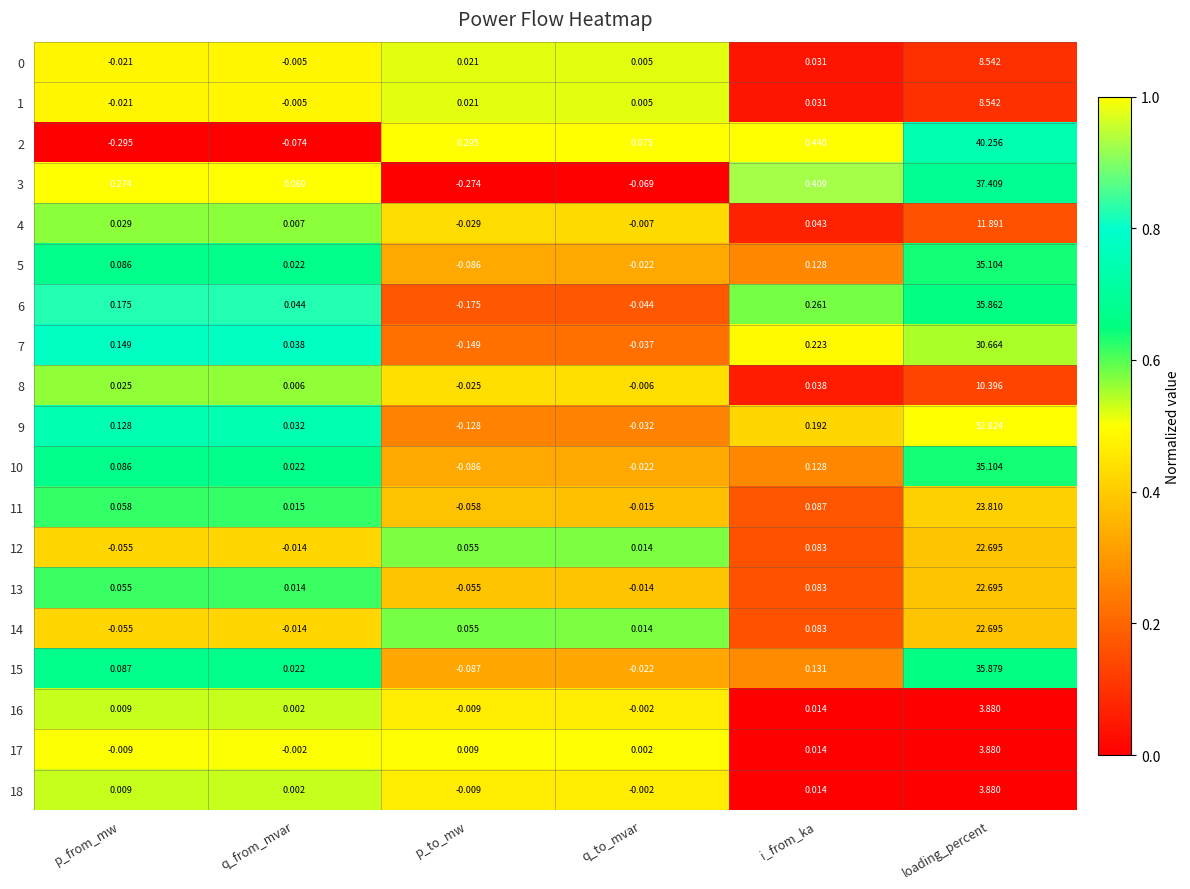

At which label is 9 closest to 26?

i_from_ka